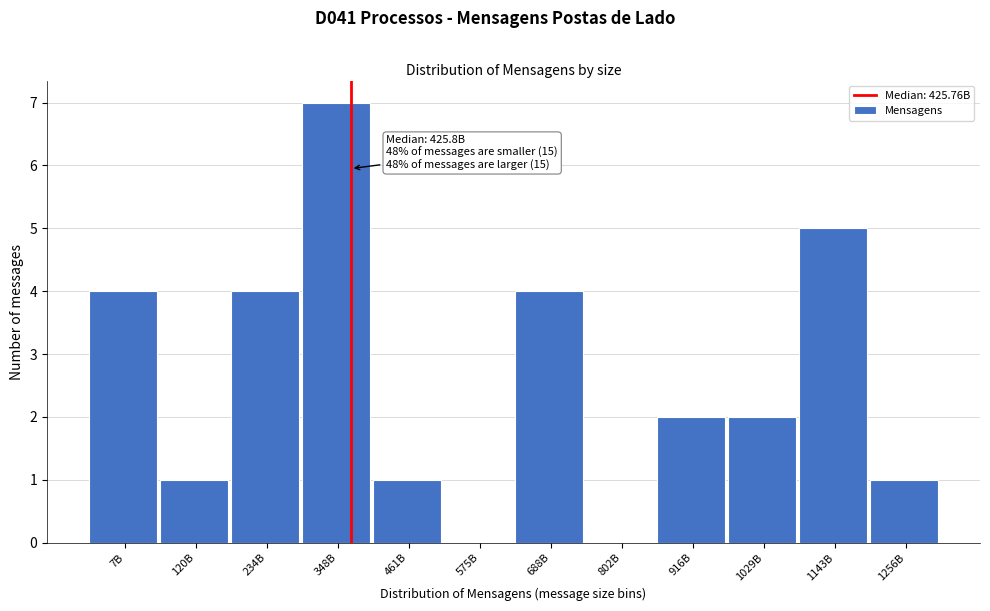

Reading left to right, list all the values displayed in this chart.

7B=4	120B=1	234B=4	348B=7	461B=1	575B=0	688B=4	802B=0	916B=2	1029B=2	1143B=5	1256B=1